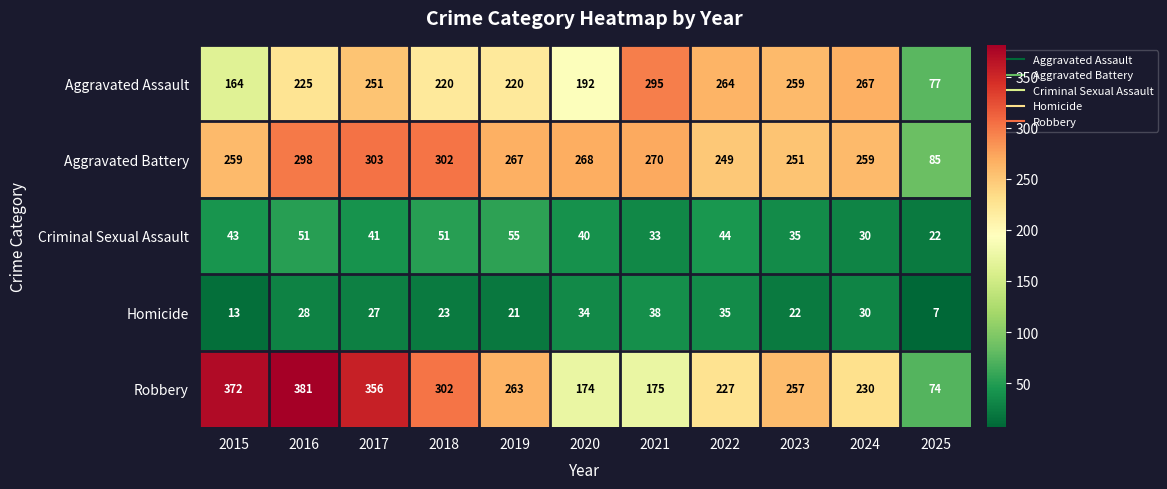

What is the minimum value shown in the chart?

7